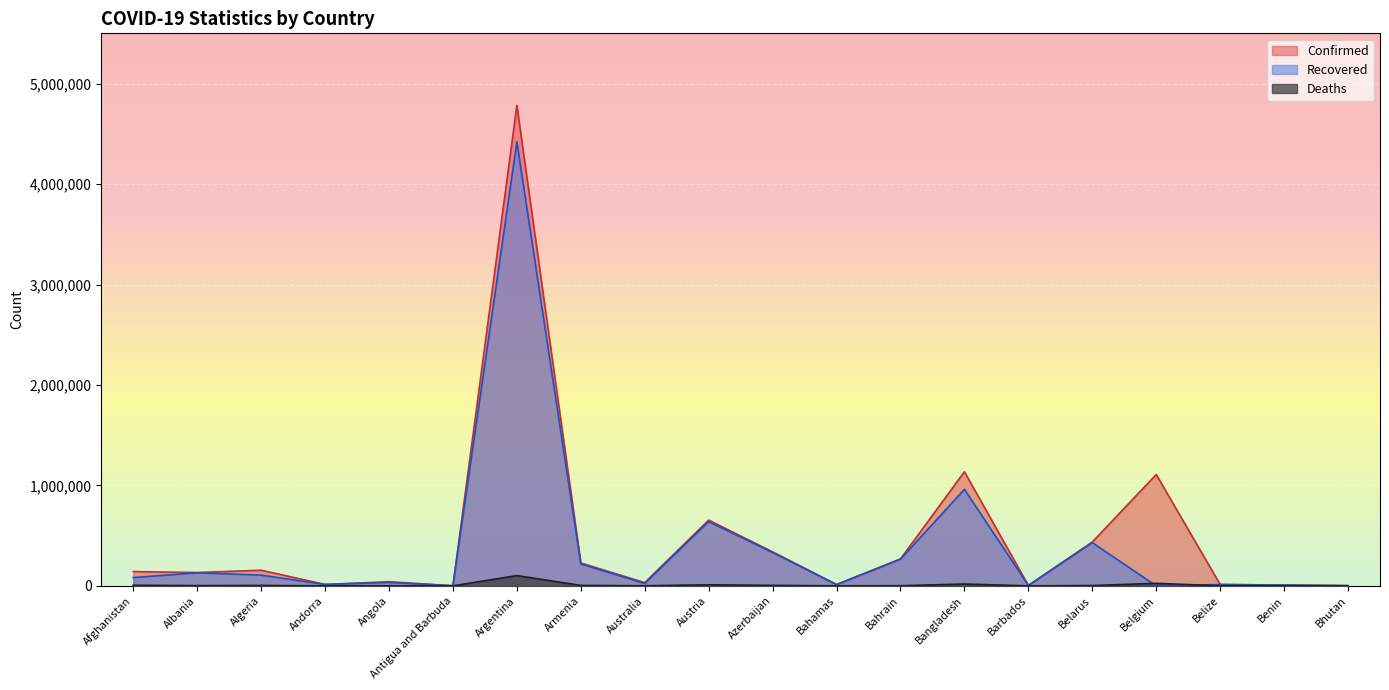

What is the lowest value of the Deaths series?

2